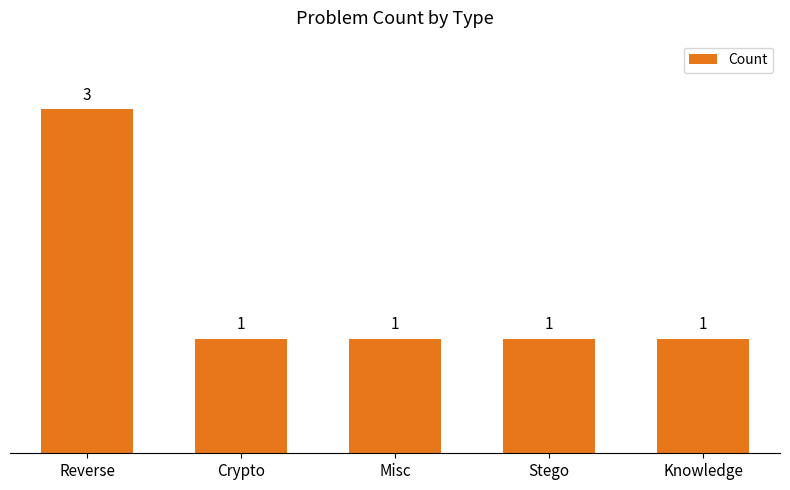

Read the value at Reverse.

3